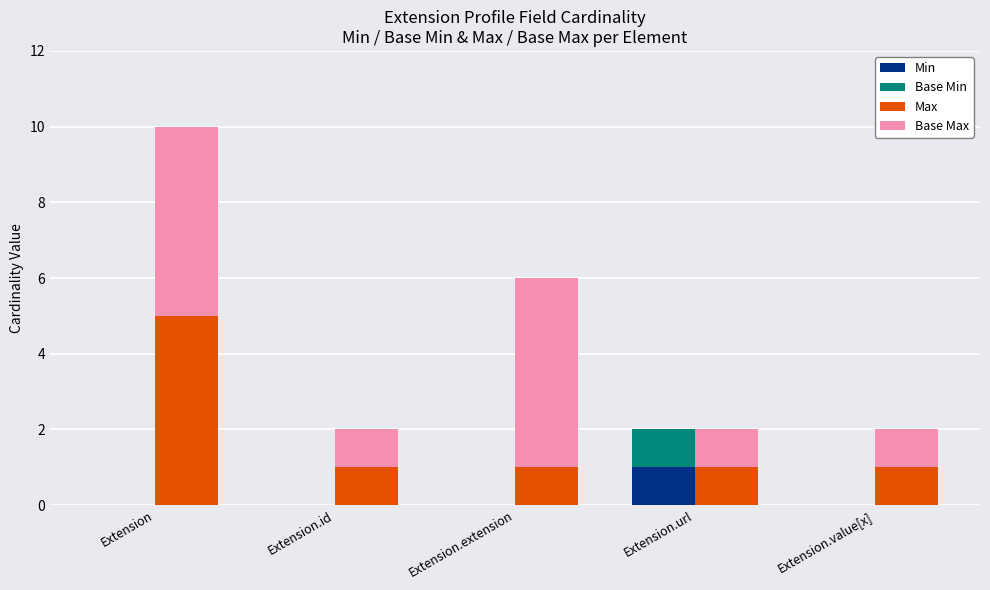

What position from the right is Extension.value[x]?

1